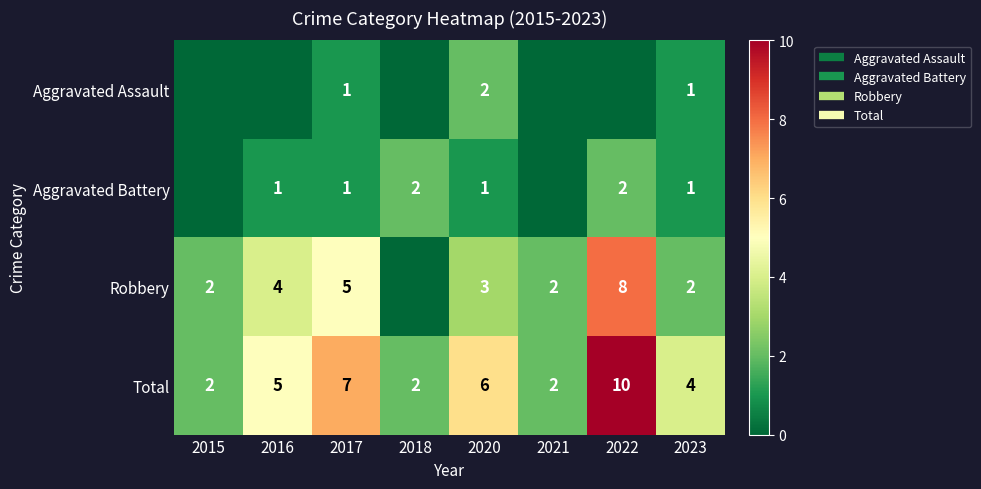

Count the number of data series in this chart.

4